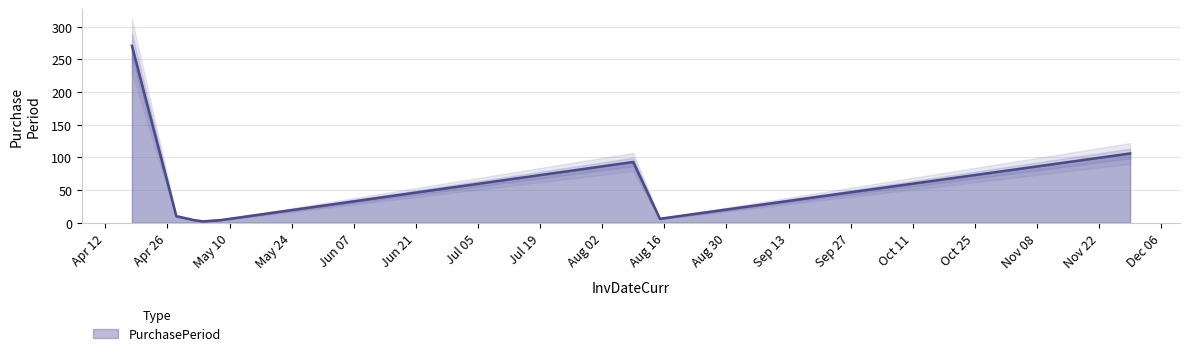

Does the chart display data point markers on the line(s)?

No